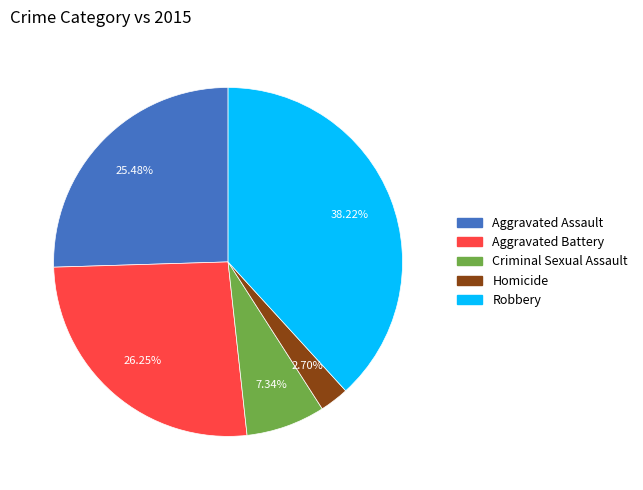

What is the largest slice in the pie chart?

Robbery